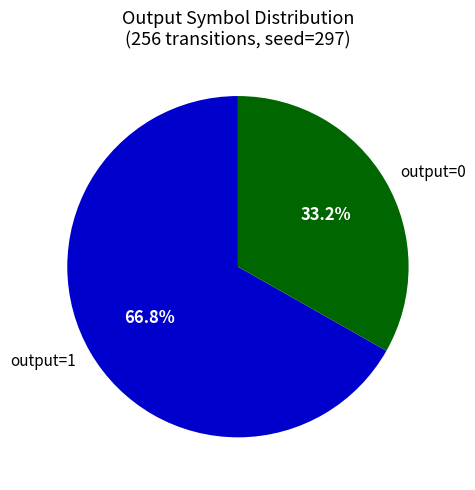

Which category has the smallest portion of the pie?

output=0